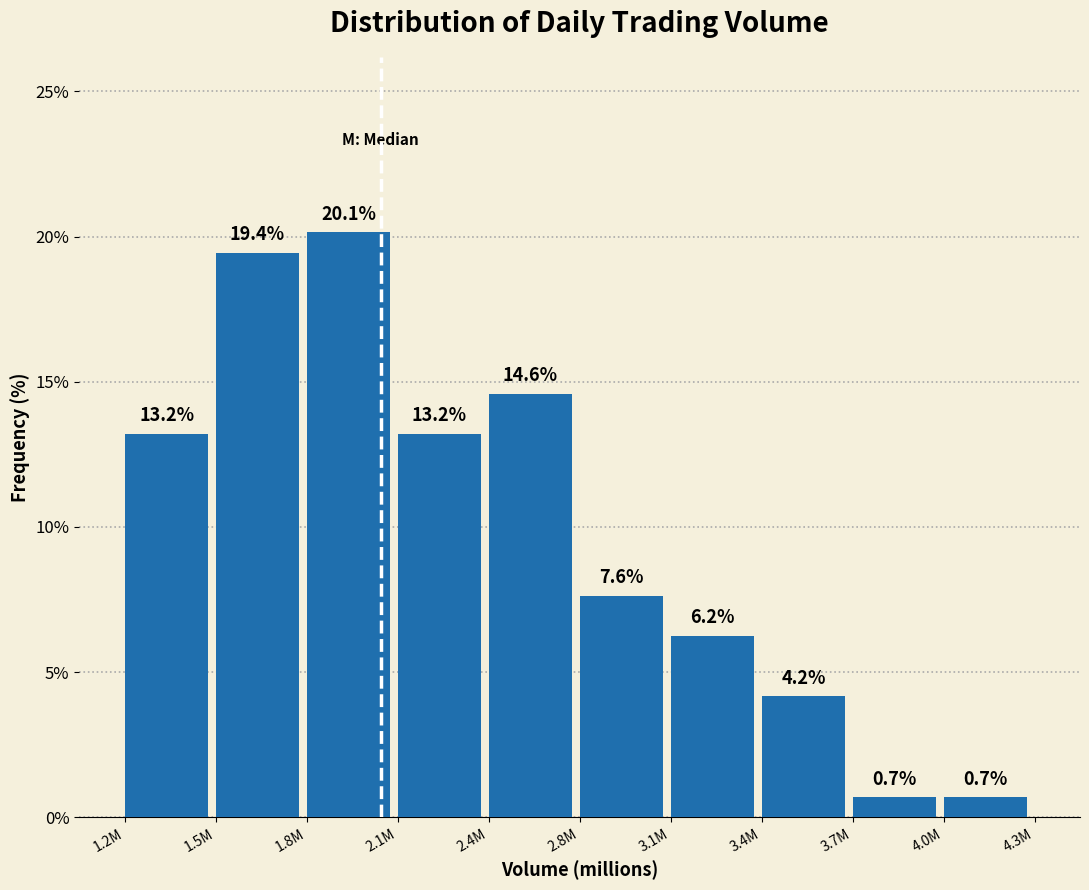

What is the difference between the values at 3.7M and 1.2M?

12.5